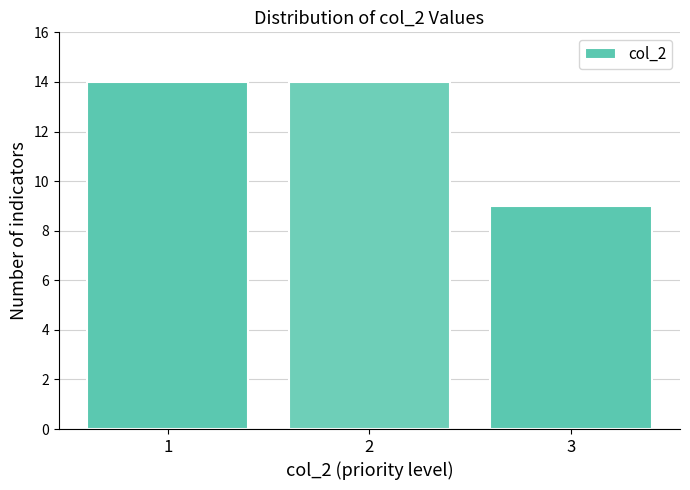

Reading left to right, transcribe all the data shown in this chart.

1=14	2=14	3=9